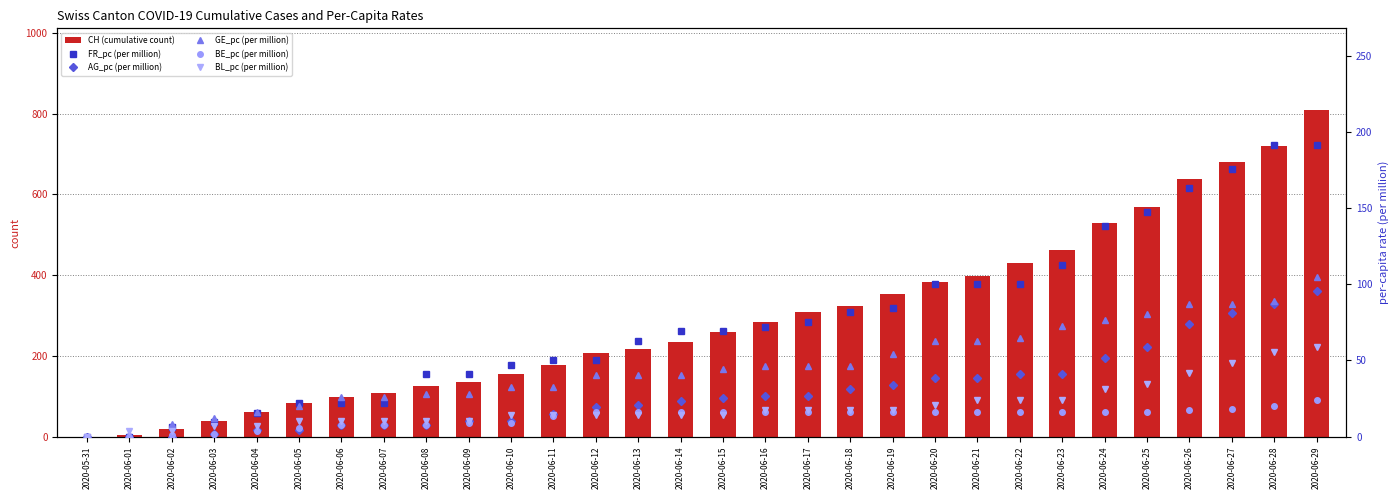

Does the chart contain stacked bars?

No